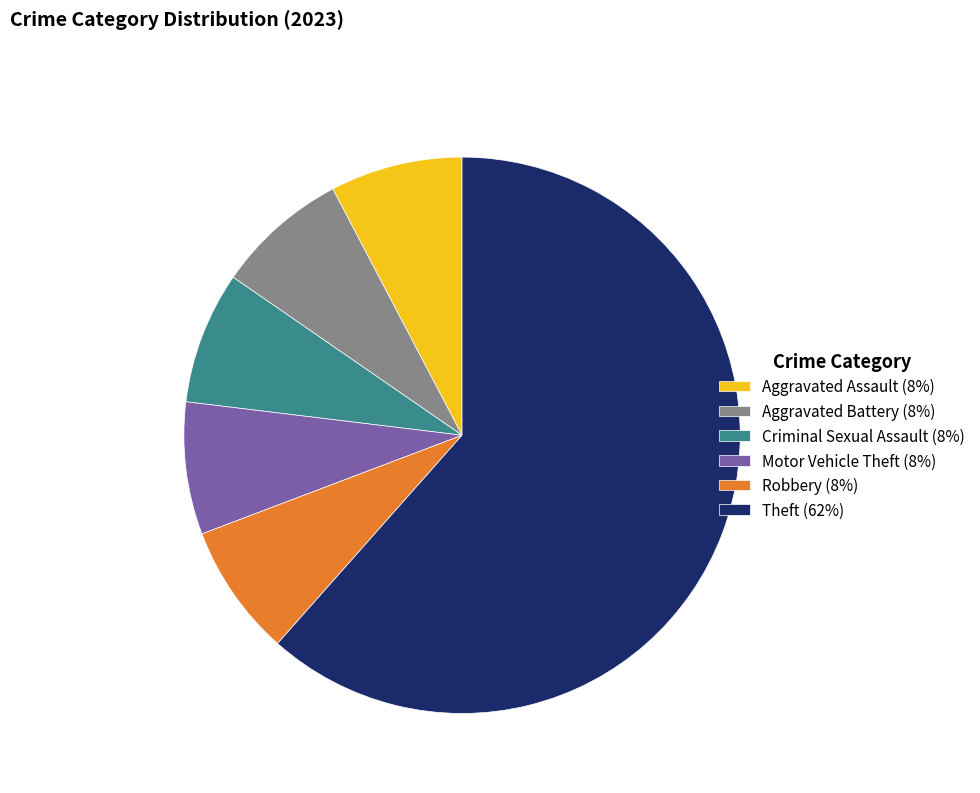

Does any single category account for the majority?

Yes